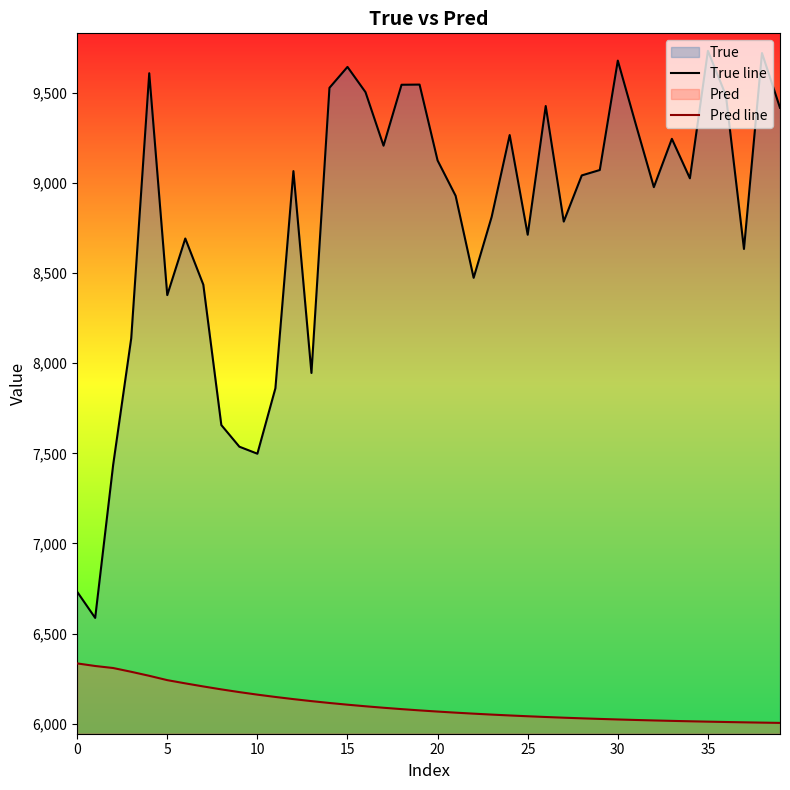

At 27, list the series in order from smallest to largest.

Pred line, True line